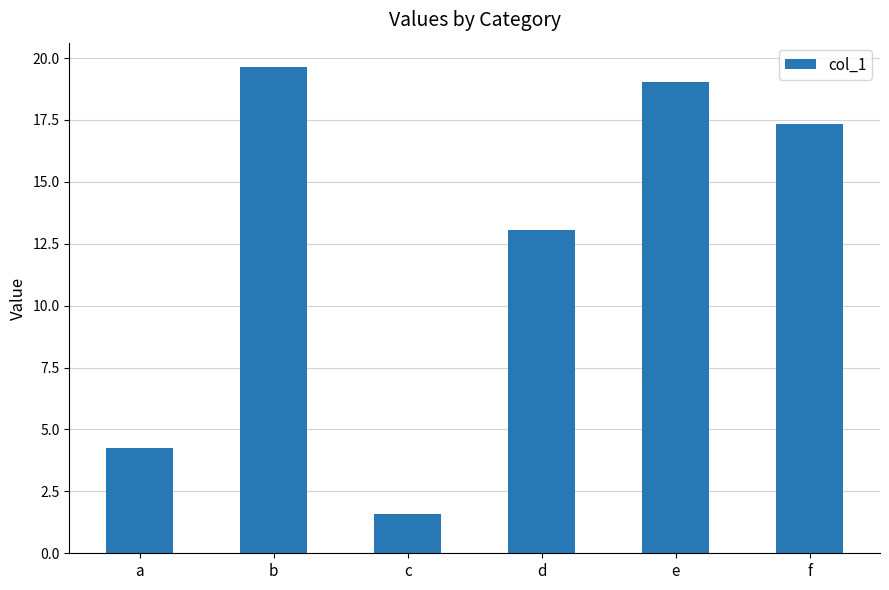

Reading right to left, what are all the values shown in this chart?

f=17.3	e=19.0	d=13.1	c=1.6	b=19.6	a=4.2